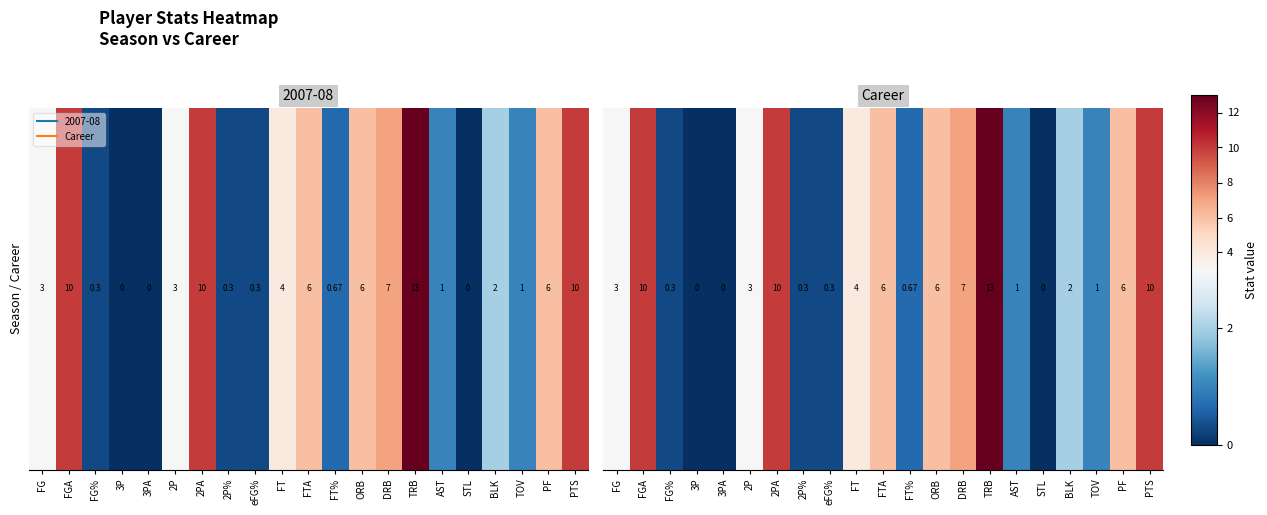

Which category has the highest value across all series?

TRB